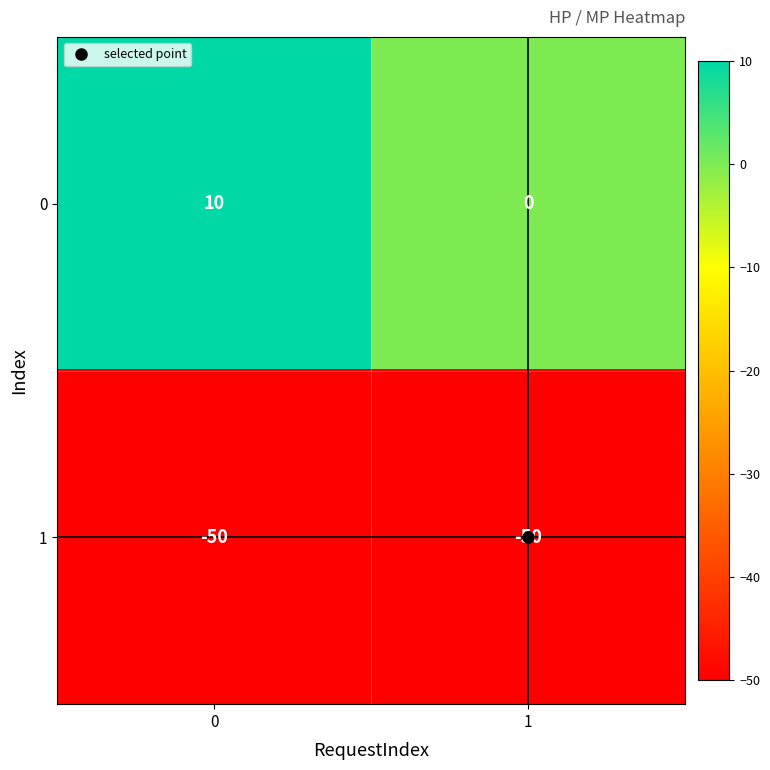

Is it true that 0 equals 10 at 0?

True